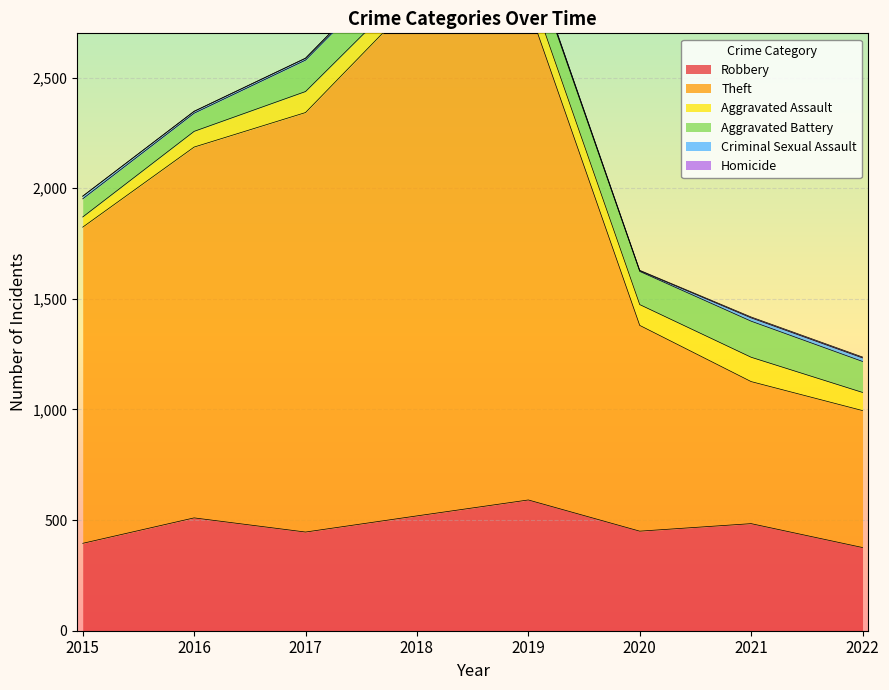

What is the difference between the maximum and minimum values in the Aggravated Assault series?

64